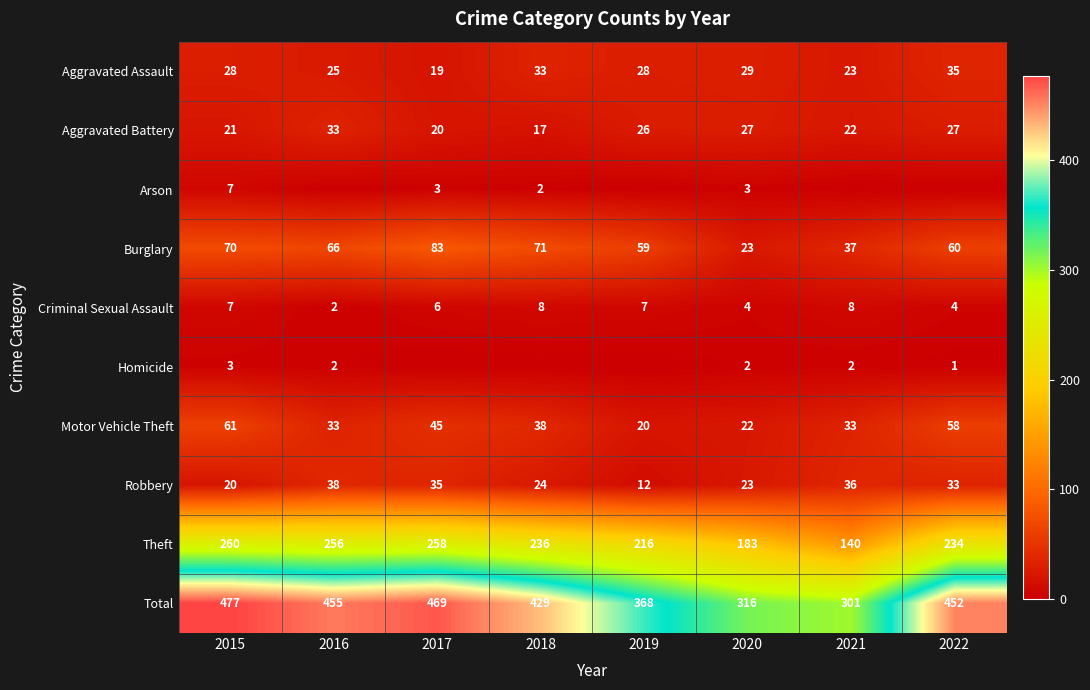

At which category is the sum across all series the highest?

2015